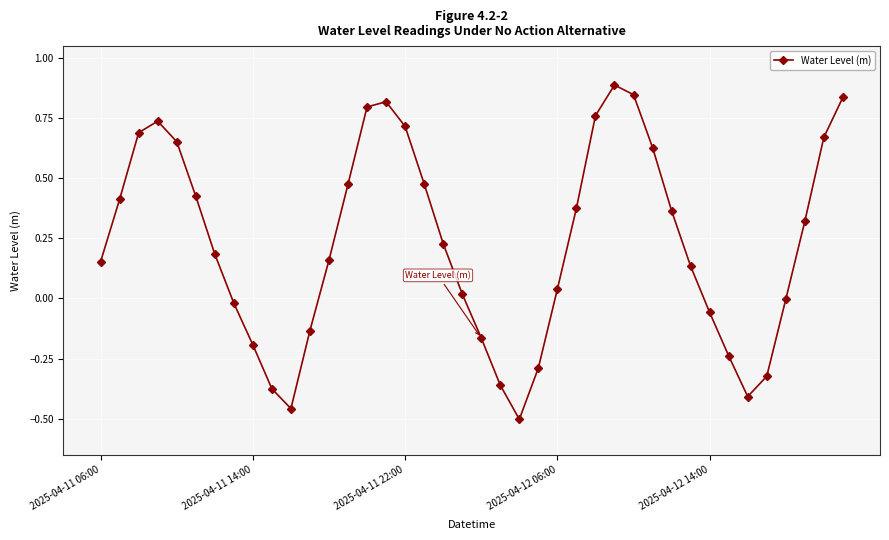

What is the difference between the second highest and second lowest values?

1.3